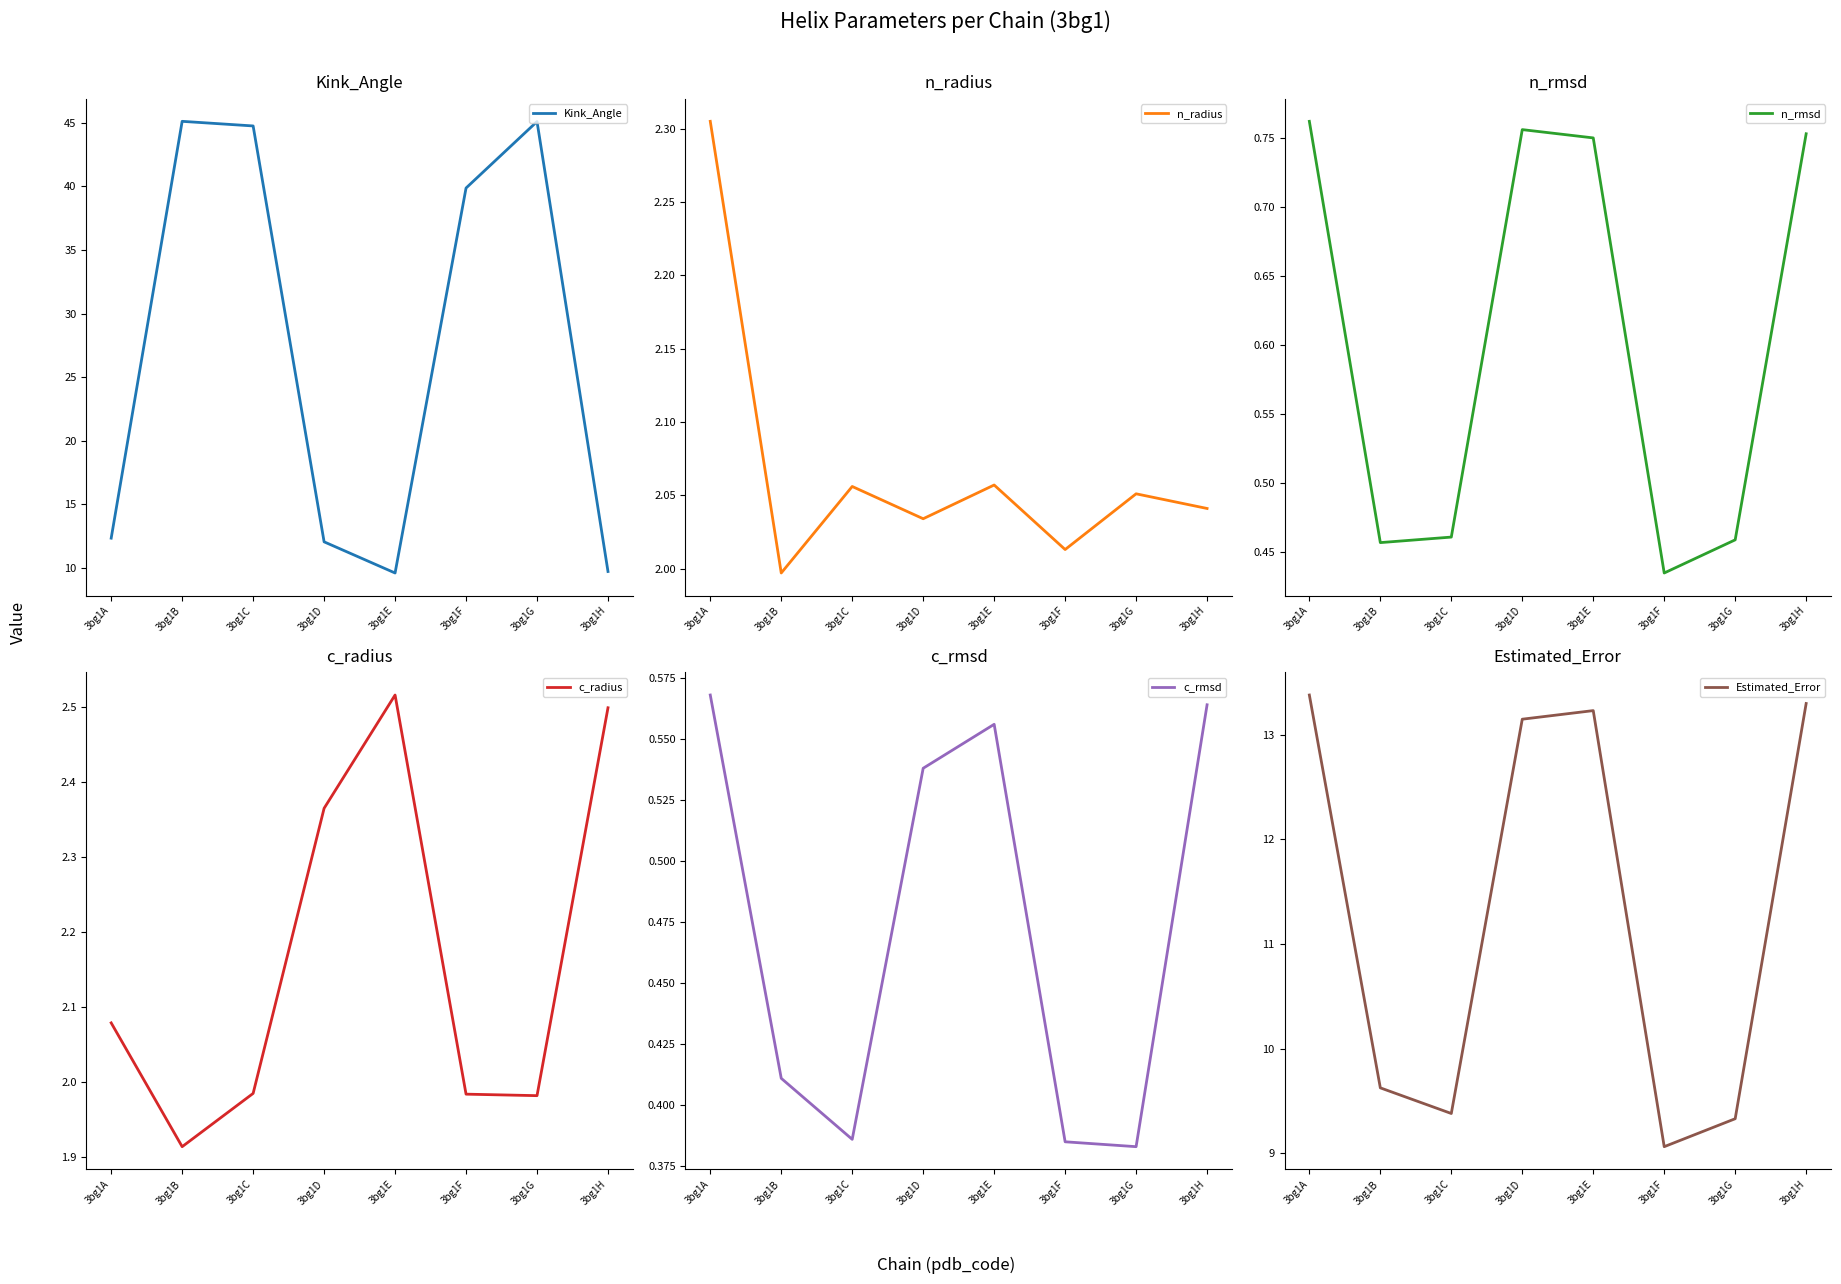

At which label does Kink_Angle first exceed 39?

3bg1B